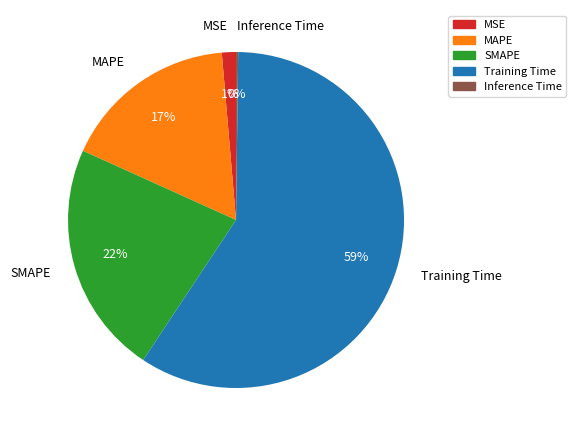

Which has a higher value, MSE or SMAPE?

SMAPE